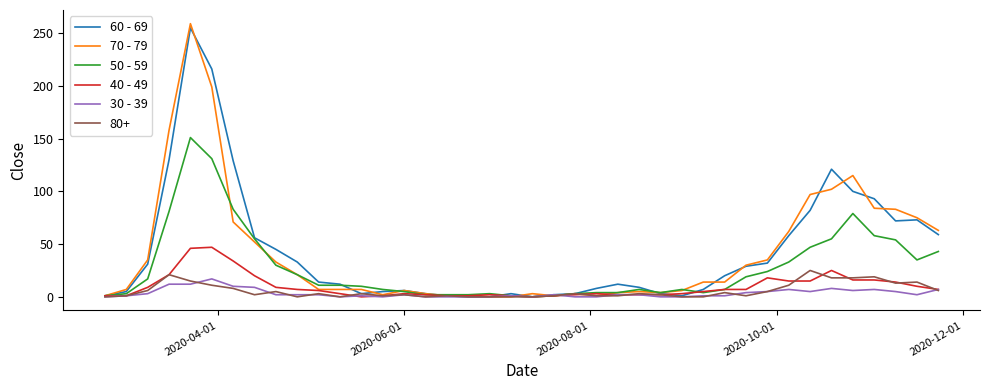

Which series has the widest spread of values?

70 - 79